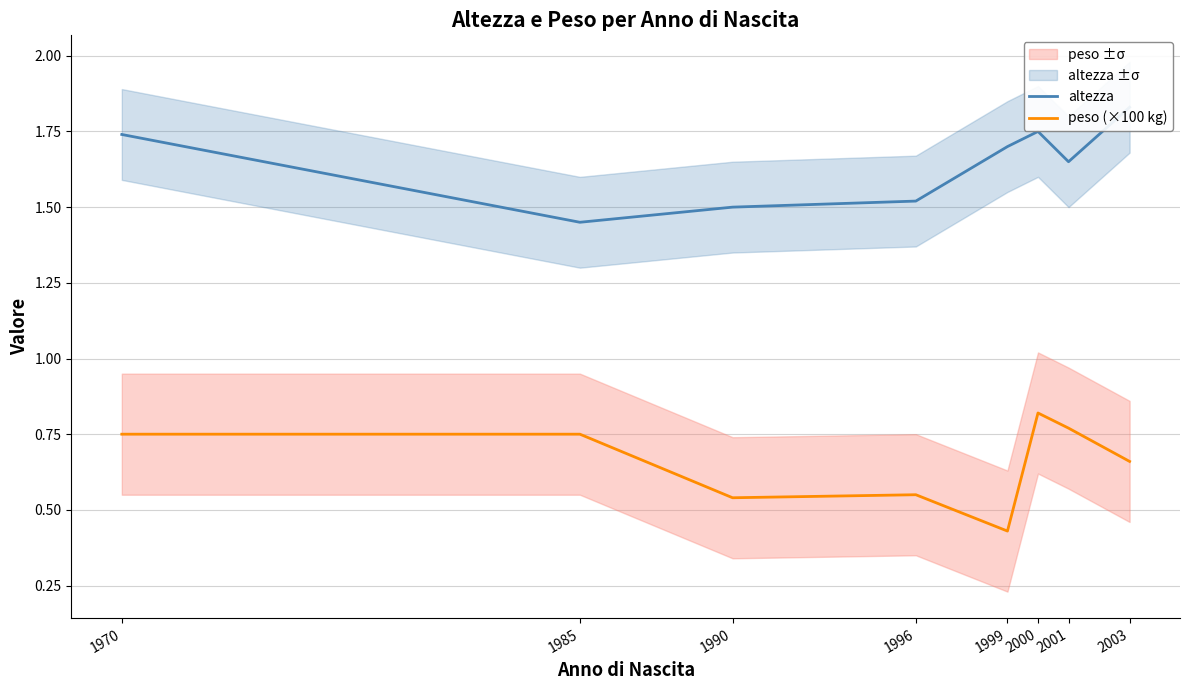

Reading left to right, transcribe all the data shown in this chart.

altezza: 1970=1.7	1985=1.4	1990=1.5	1996=1.5	1999=1.7	2000=1.8	2001=1.6	2003=1.8
peso (×100 kg): 1970=0.8	1985=0.8	1990=0.5	1996=0.6	1999=0.4	2000=0.8	2001=0.8	2003=0.7